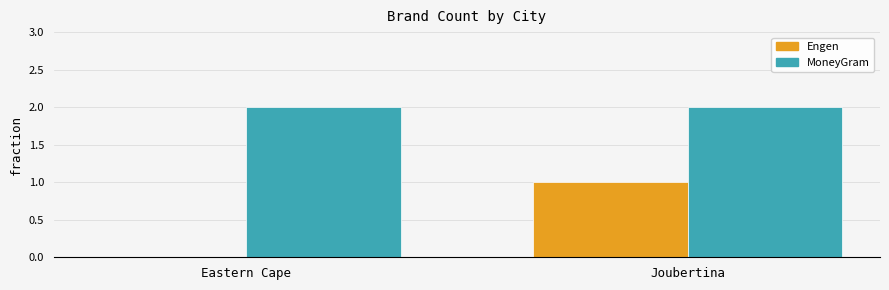

What is the sum of all Engen values?

1